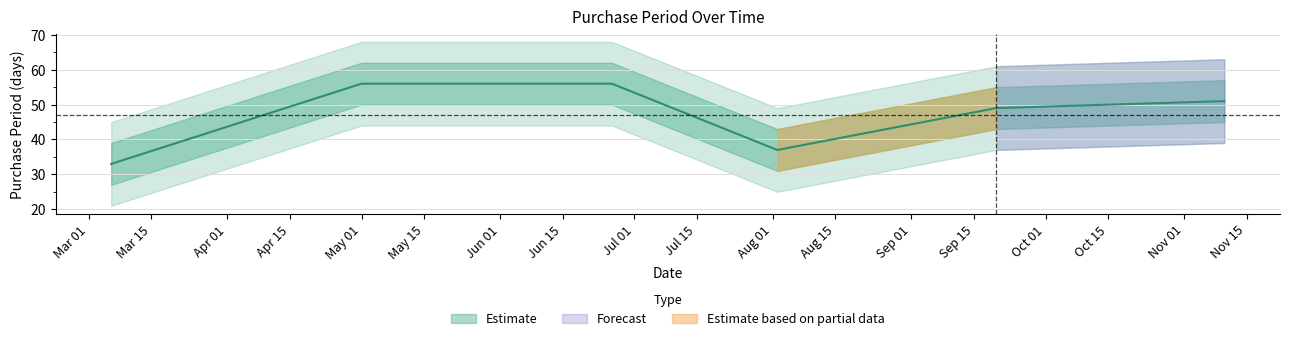

Rank the categories by value from lowest to highest.

2017-03-06, 2017-08-02, 2017-09-20, 2017-11-10, 2017-05-01, 2017-06-26